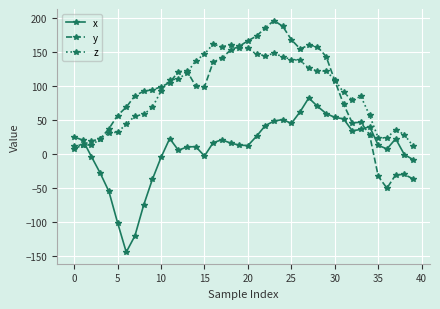

What is the value of the z point at the 3rd from the left?

12.4